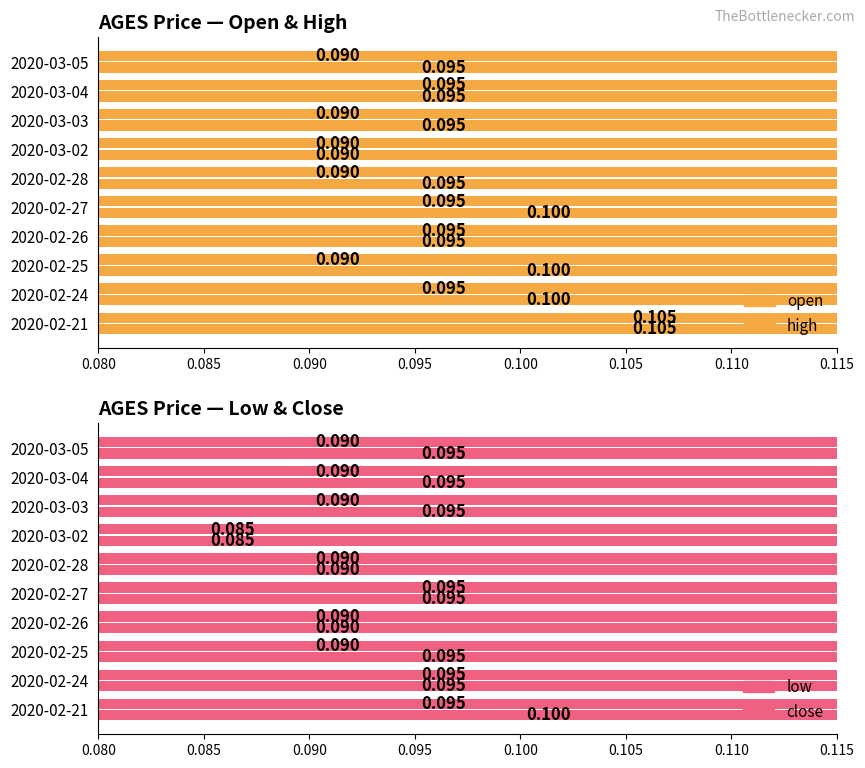

What is the total value across all series at 2020-02-28?

0.4